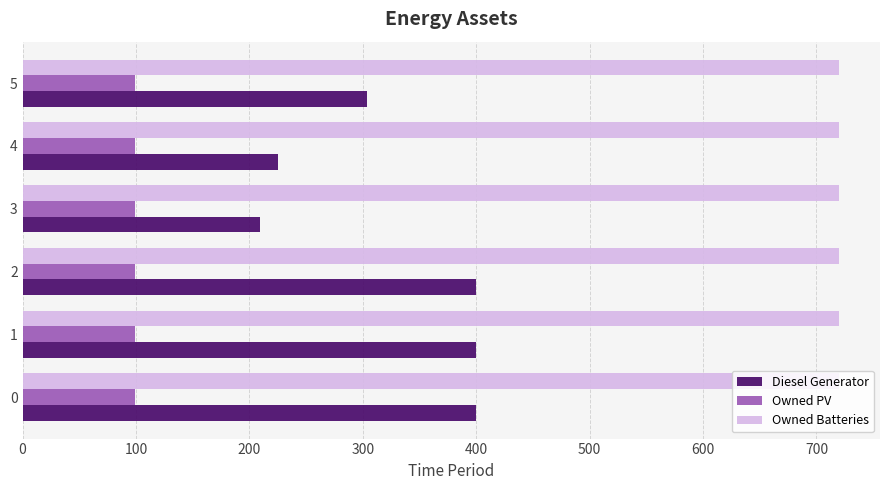

Which series has the largest range (max minus min)?

Diesel Generator